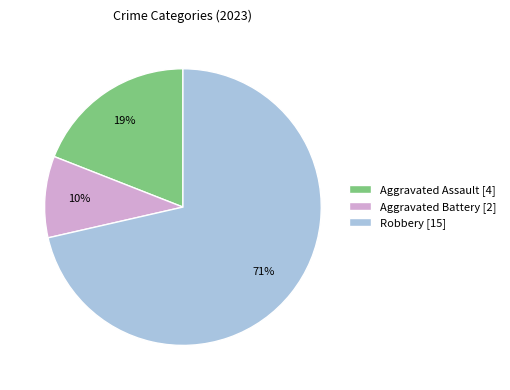

Is the sum of Aggravated Battery [2] and Aggravated Assault [4] greater than half?

No